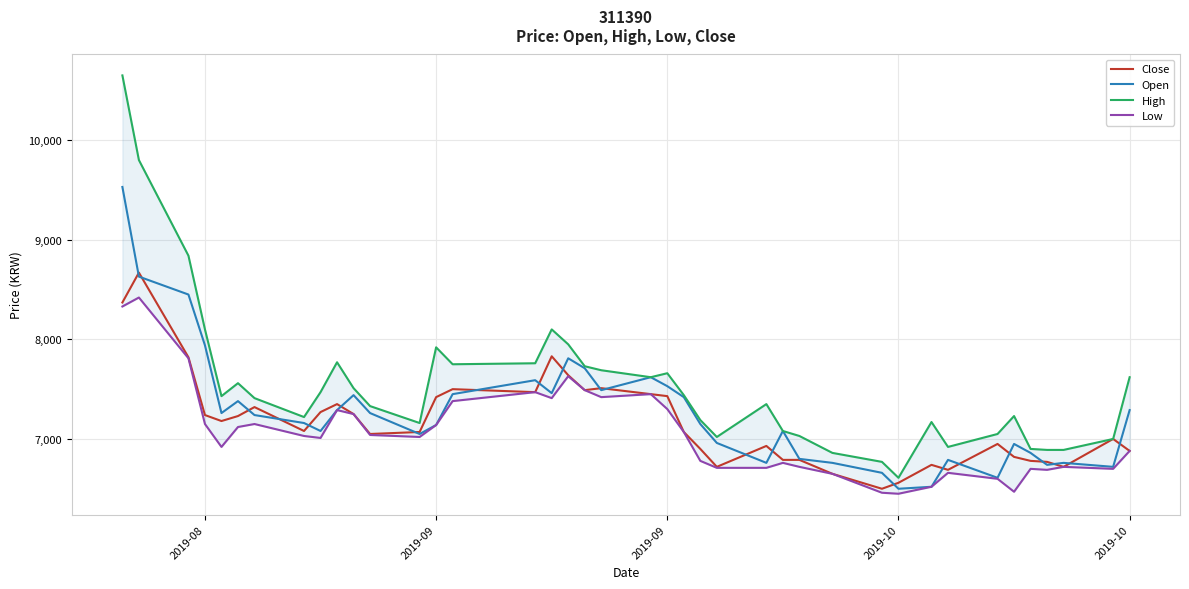

Rank the series by their maximum value, from highest to lowest.

High, Open, Close, Low